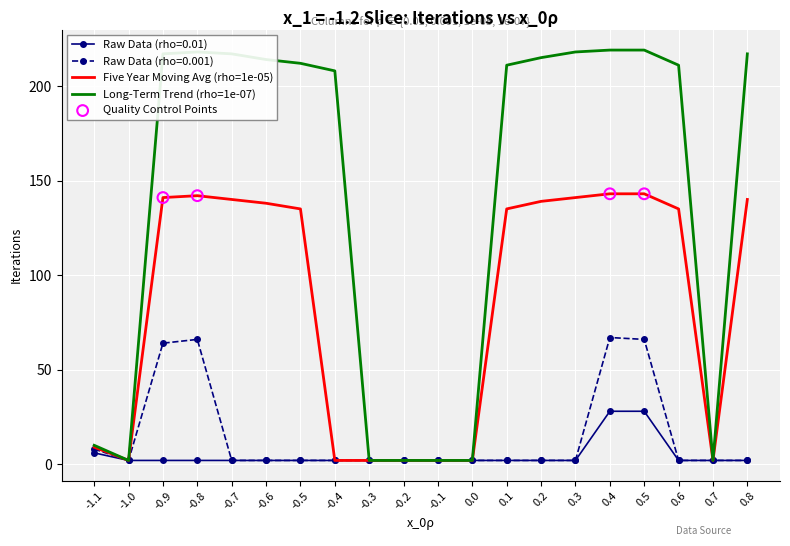

Which series has the largest range (max minus min)?

Long-Term Trend (rho=1e-07)